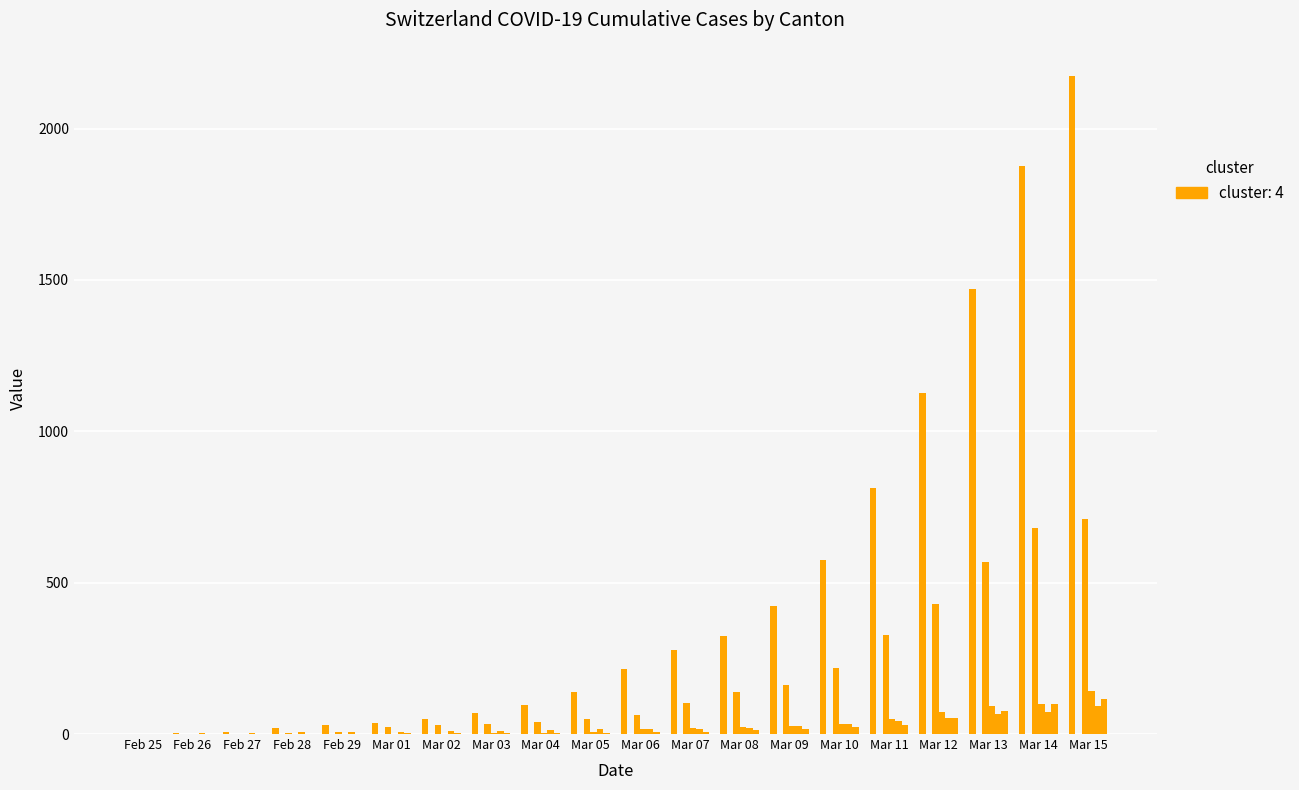

What is the label of the 16th bar from the left?

Mar 11